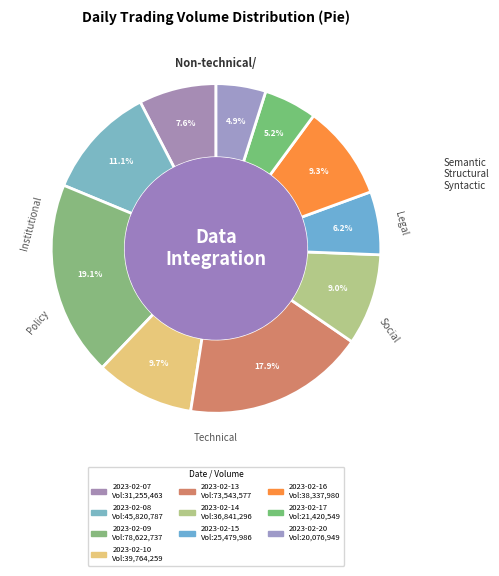

Combined, what portion of the pie is 2023-02-15 and 2023-02-09?

25.3%